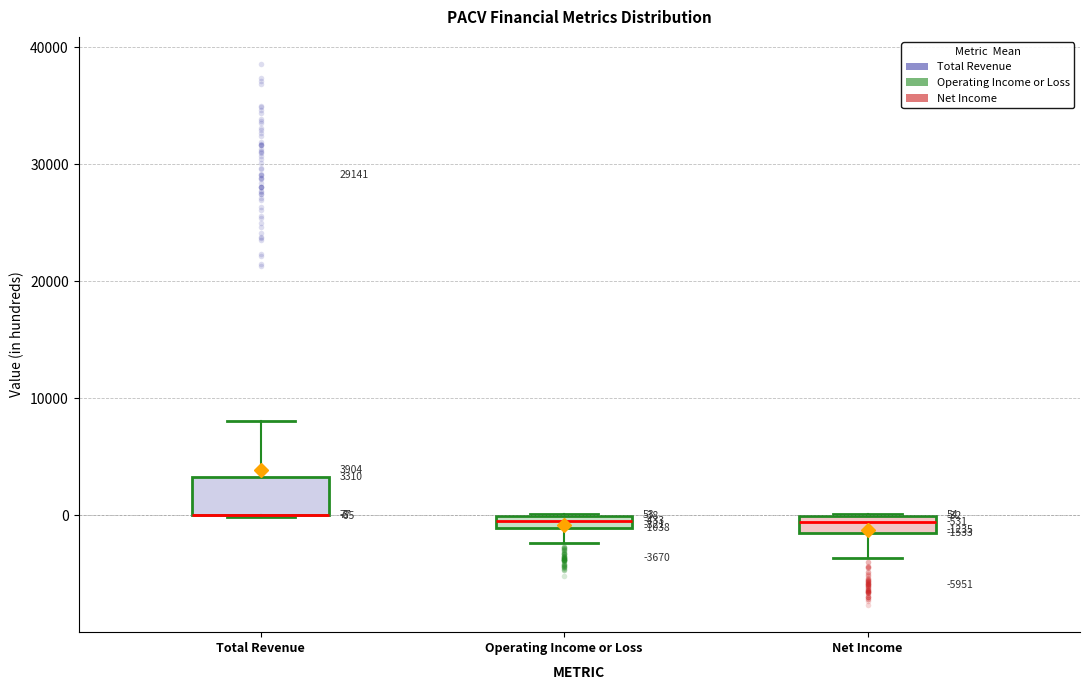

Which box is the tallest, from its lower edge to its upper edge?

Total Revenue